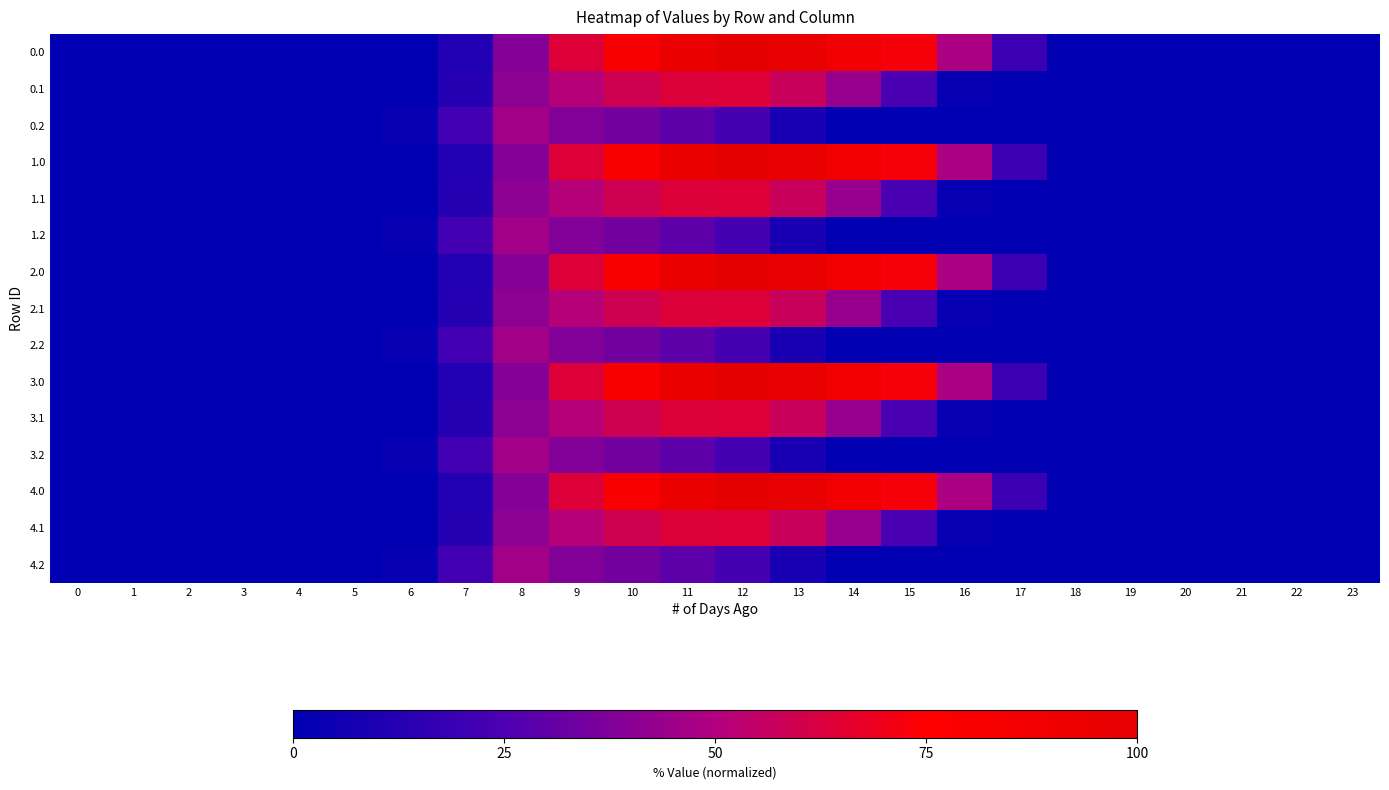

How many distinct data groups are displayed?

15